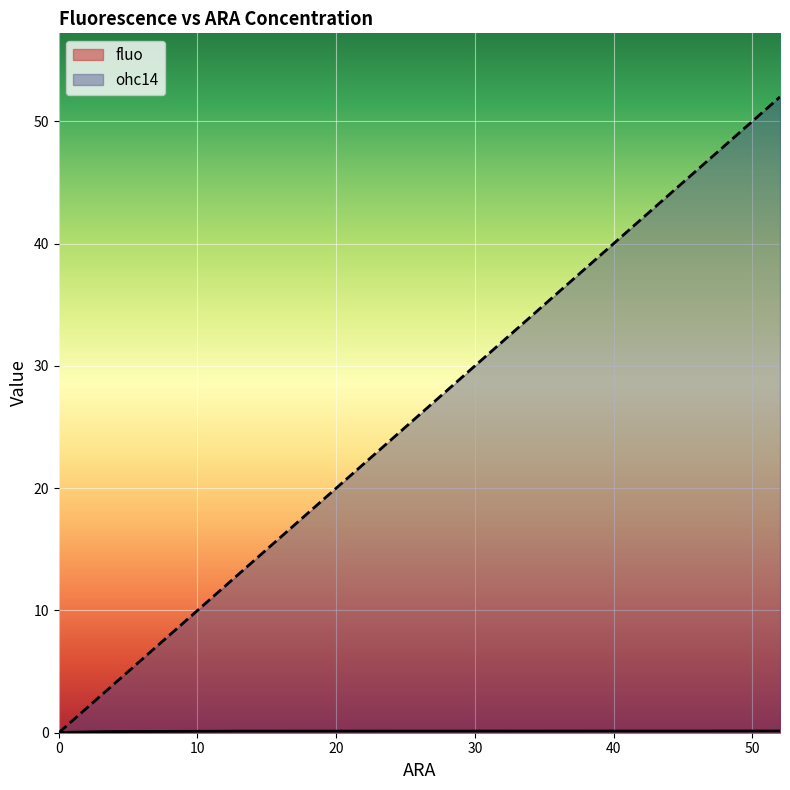

At which category is the sum across all series the highest?

52.0